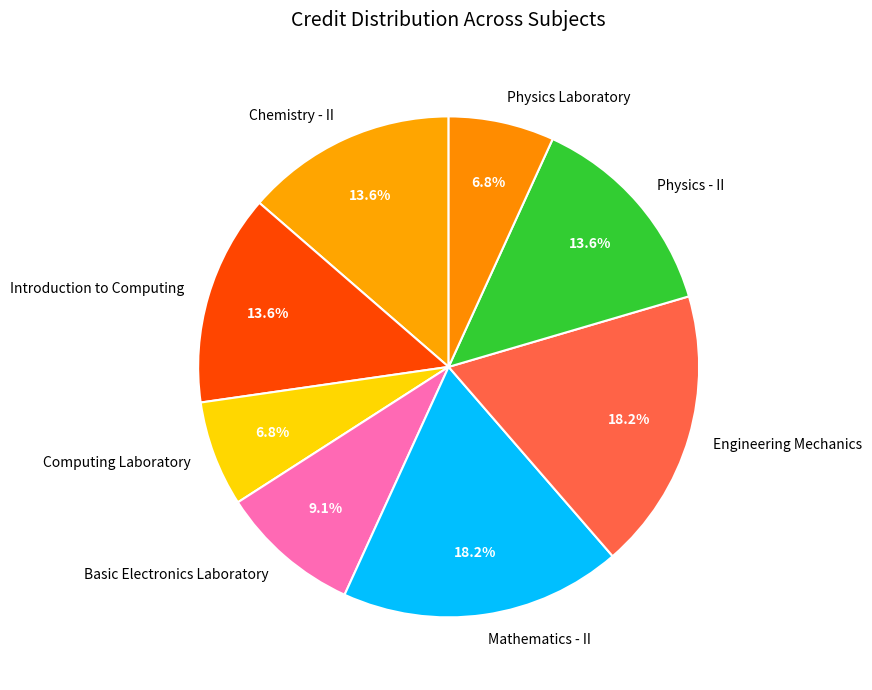

What percentage is NOT represented by Chemistry - II?

86.4%